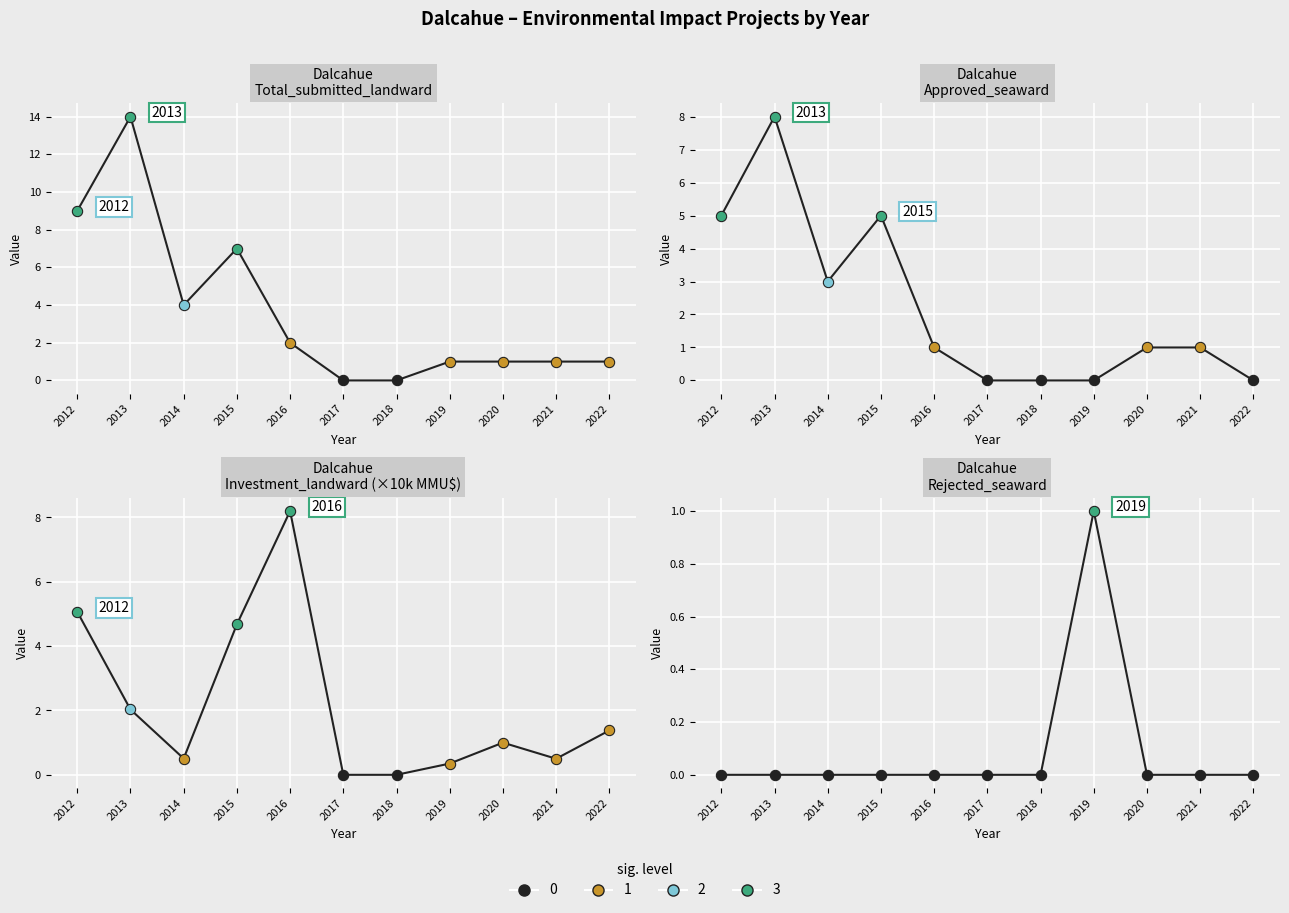

Which series has the largest total across all categories?

Total Submitted